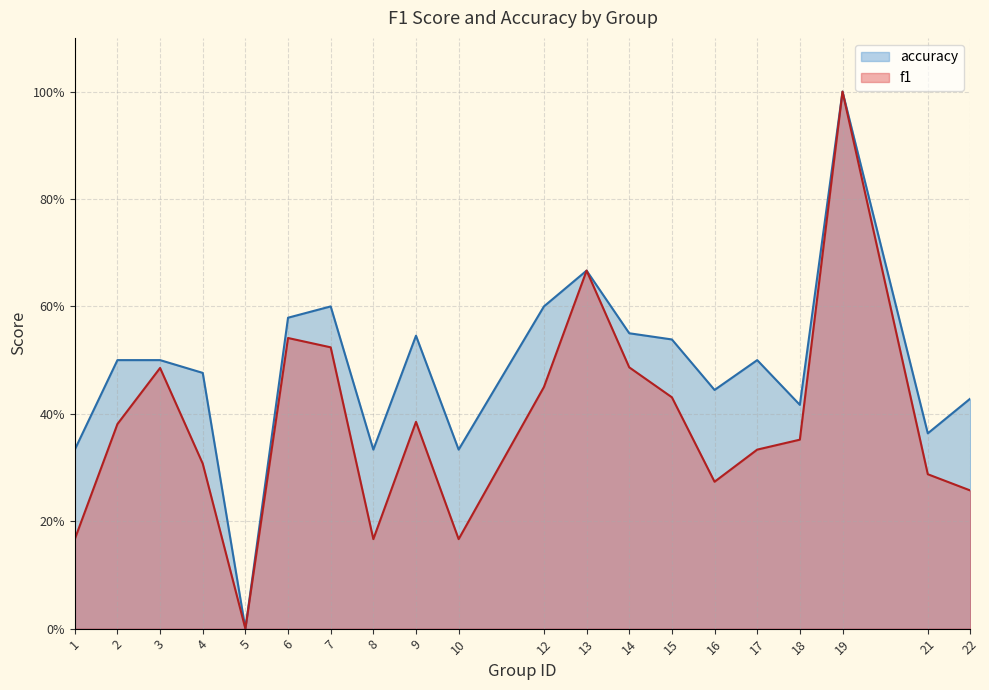

What value does the accuracy series have at 2?

0.5